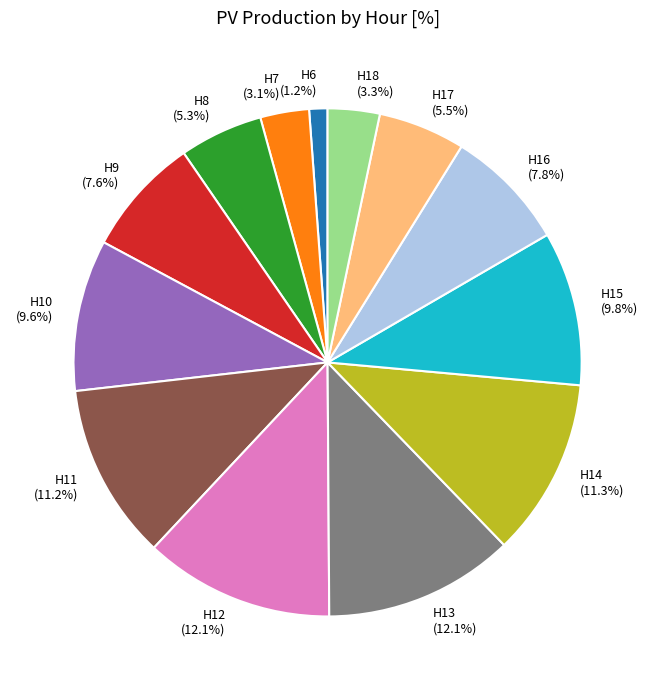

To the nearest percent, what is the average slice percentage?

8%